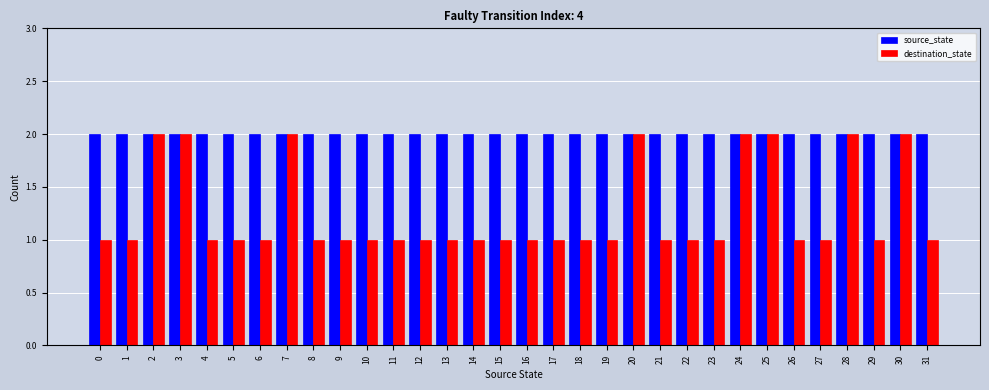

Is it true that source_state equals 2 at 4?

True